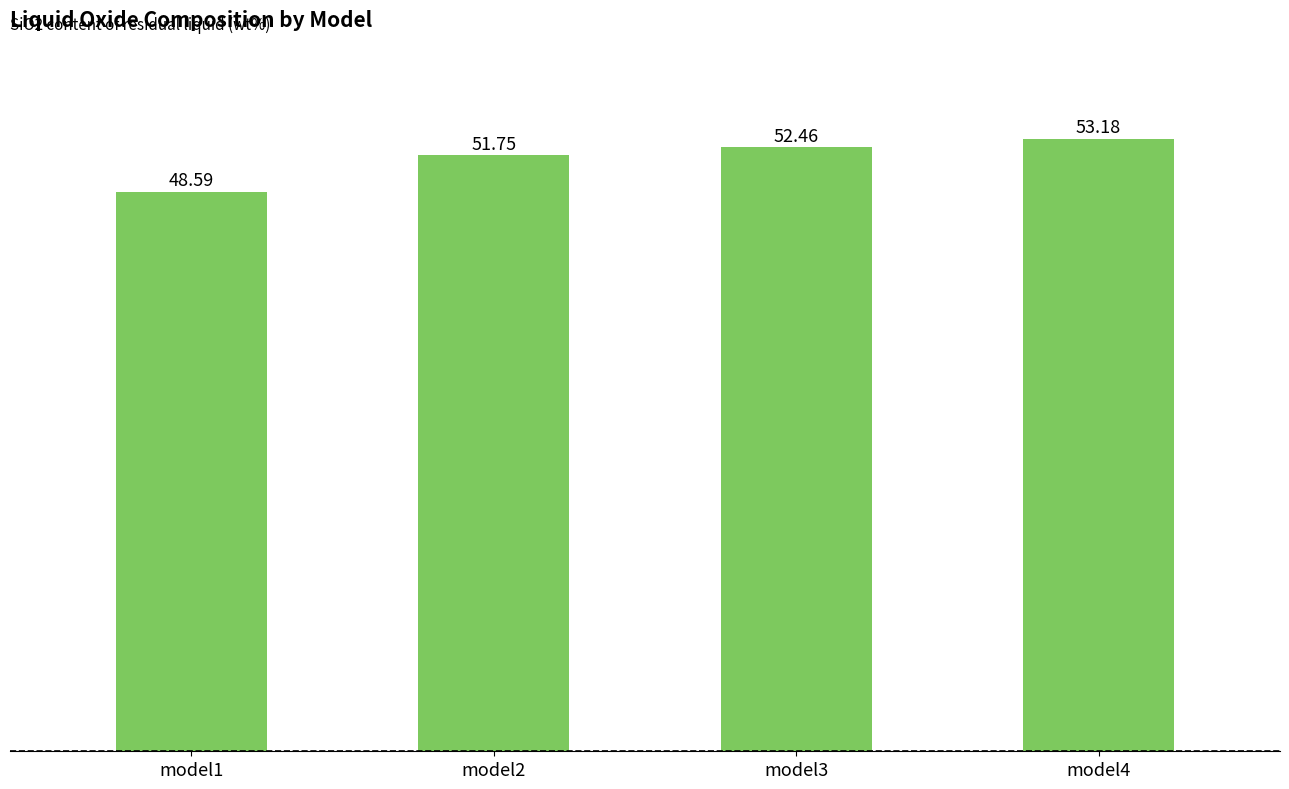

What is the sum of the values at model4 and model1?

101.8